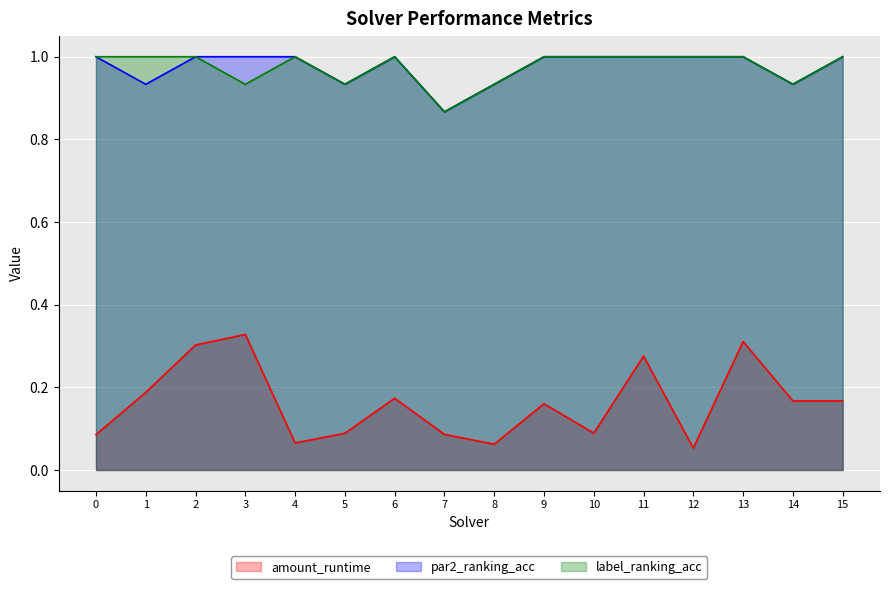

What is the average value of the label_ranking_acc series?

1.0